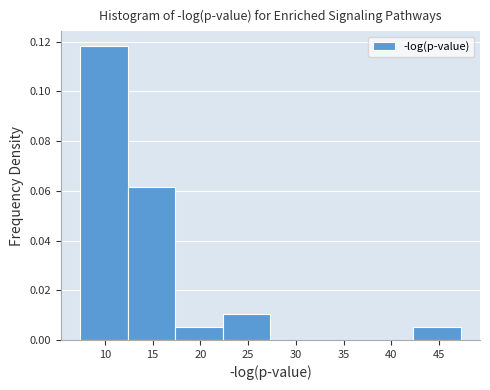

Reading left to right, transcribe this chart: for each bar, give the range it covers on the x-axis and its height. Neither the bar edges nor the heights are printed on the chart, so give them approximately, as read against the axes.

7.5 to 12.5: 0.118
12.5 to 17.5: 0.062
17.5 to 22.5: 0.006
22.5 to 27.5: 0.010
27.5 to 32.5: 0
32.5 to 37.5: 0
37.5 to 42.5: 0
42.5 to 47.5: 0.006